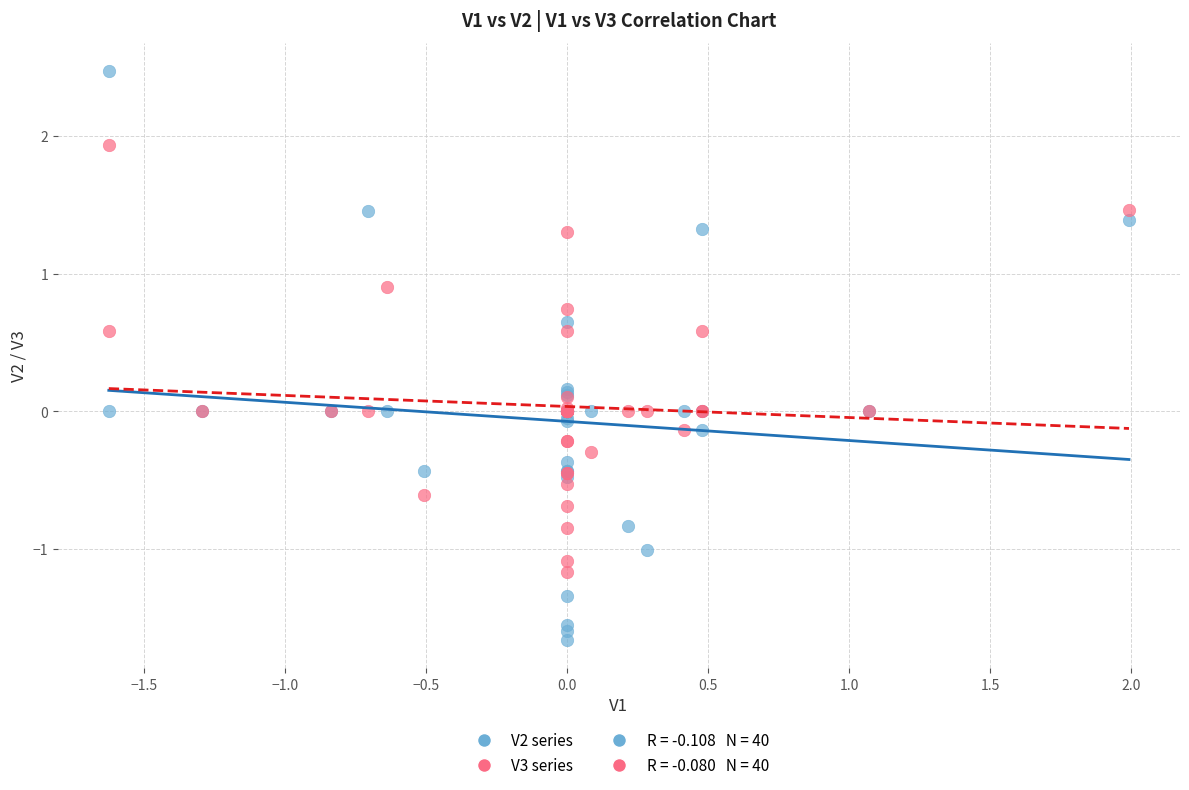

Which series contains the highest Y value?

V2 series